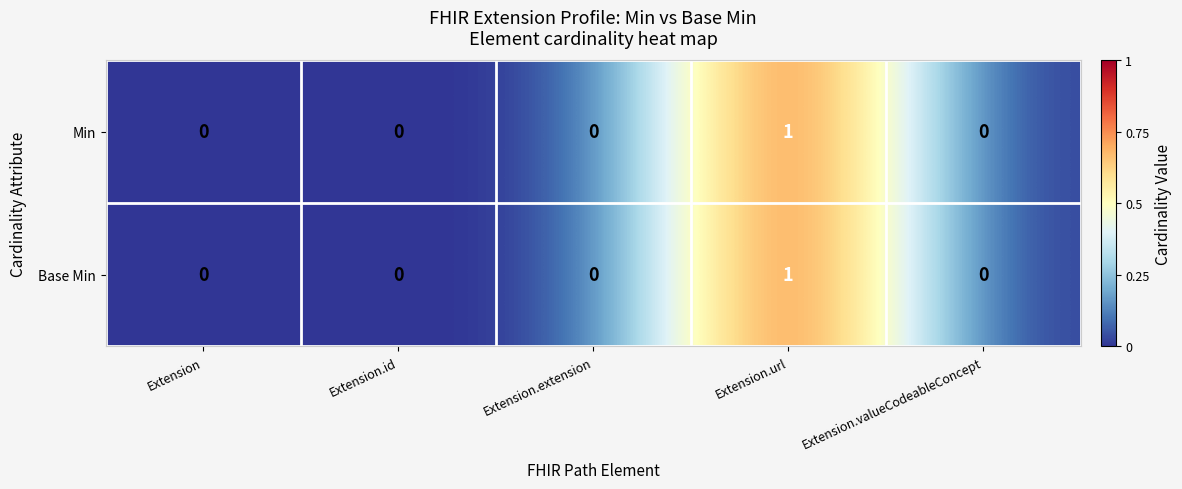

Which category has the highest value in the Min series?

Extension.url